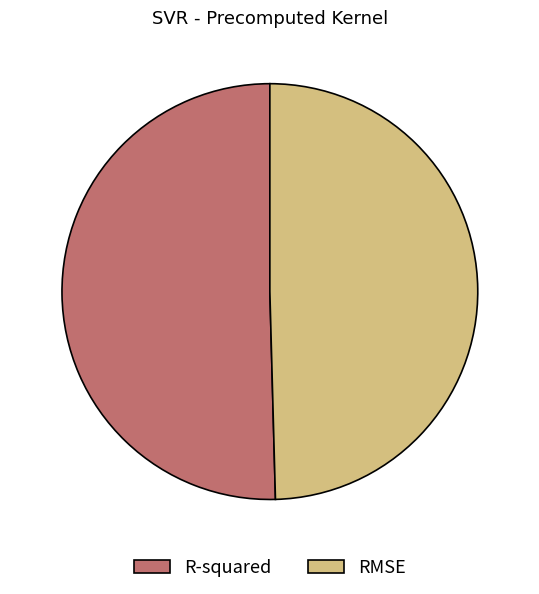

Which category accounts for the majority?

R-squared